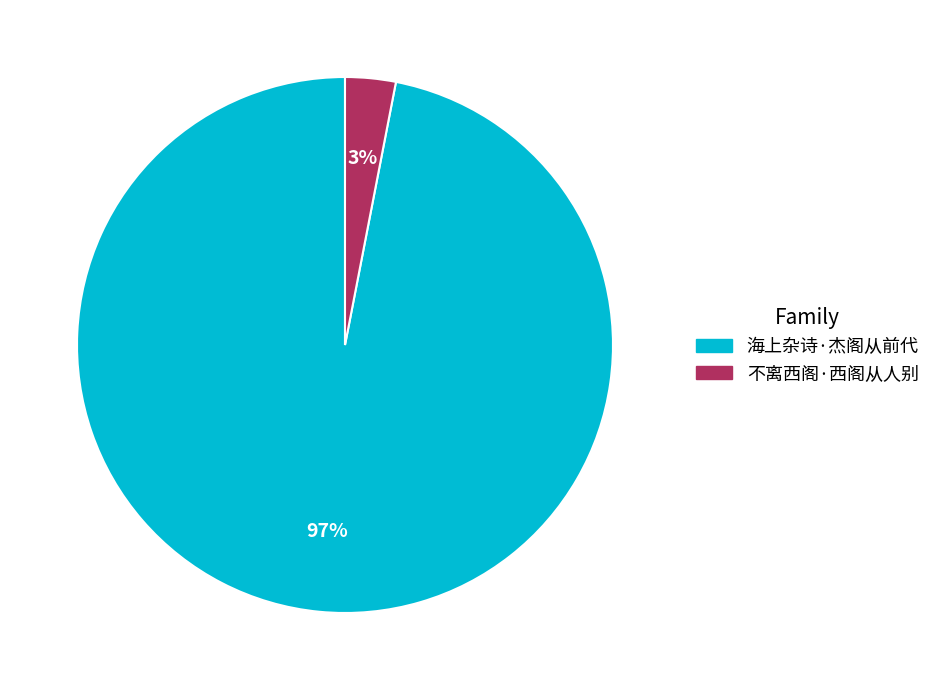

Is there a majority slice in this chart?

Yes